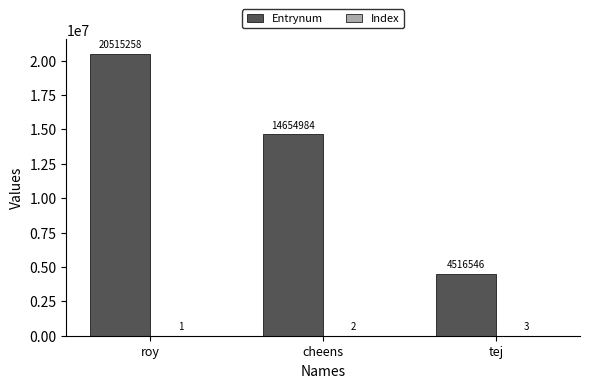

Between roy and cheens, which series saw the biggest shift?

Entrynum